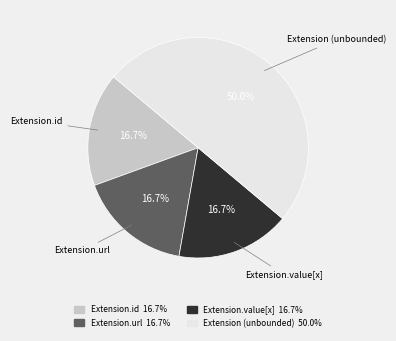

Count the number of slices in the pie.

4